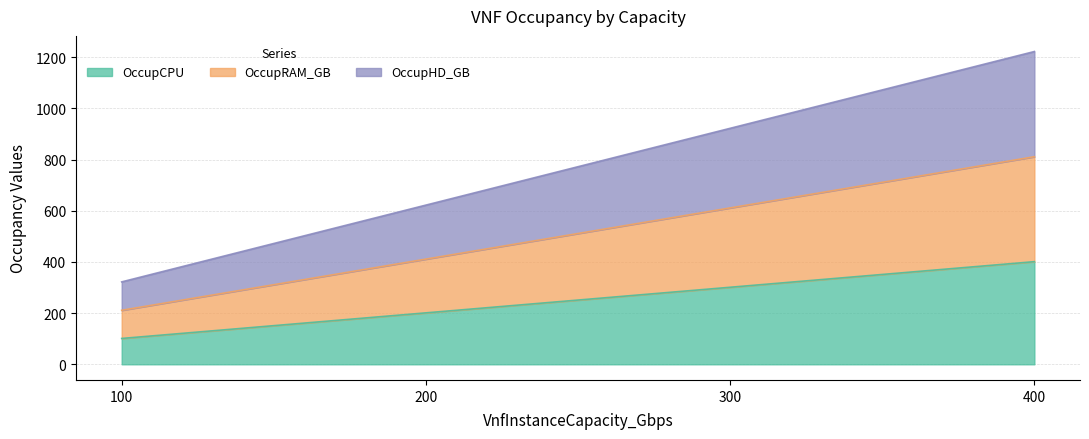

True or false: OccupCPU and OccupHD_GB cross at least once.

False